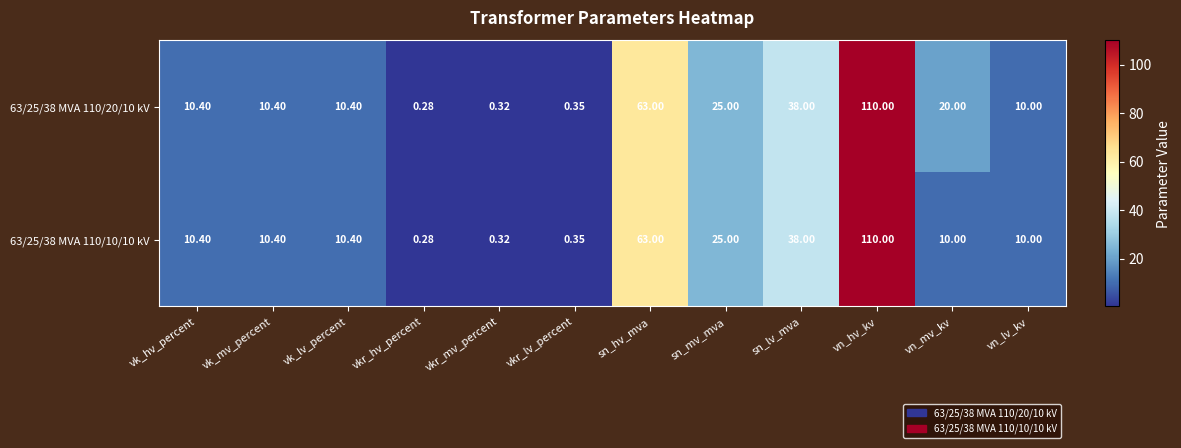

At which category does the chart reach its minimum across all series?

vkr_hv_percent